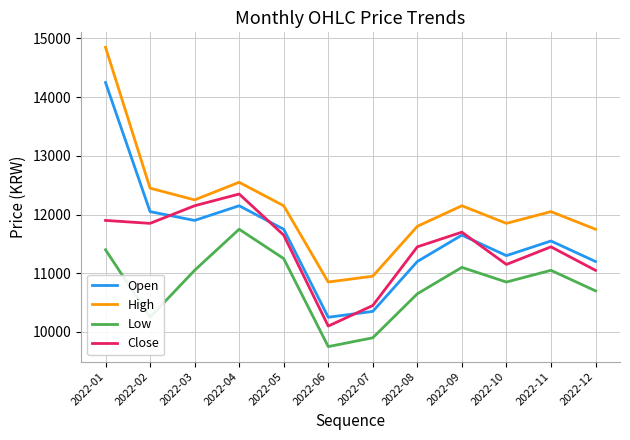

Reading left to right, what are all the values shown in this chart?

Open: 2022-01=14250	2022-02=12050	2022-03=11900	2022-04=12150	2022-05=11750	2022-06=10250	2022-07=10350	2022-08=11200	2022-09=11650	2022-10=11300	2022-11=11550	2022-12=11200
High: 2022-01=14850	2022-02=12450	2022-03=12250	2022-04=12550	2022-05=12150	2022-06=10850	2022-07=10950	2022-08=11800	2022-09=12150	2022-10=11850	2022-11=12050	2022-12=11750
Low: 2022-01=11400	2022-02=10250	2022-03=11050	2022-04=11750	2022-05=11250	2022-06=9750	2022-07=9900	2022-08=10650	2022-09=11100	2022-10=10850	2022-11=11050	2022-12=10700
Close: 2022-01=11900	2022-02=11850	2022-03=12150	2022-04=12350	2022-05=11650	2022-06=10100	2022-07=10450	2022-08=11450	2022-09=11700	2022-10=11150	2022-11=11450	2022-12=11050